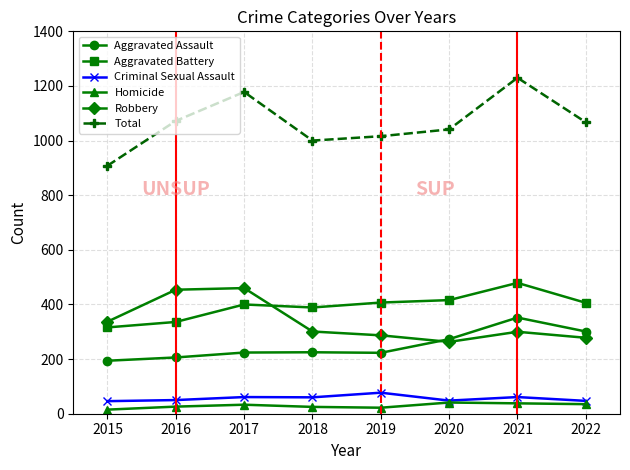

Rank the series by their maximum value, from lowest to highest.

Homicide, Criminal Sexual Assault, Aggravated Assault, Robbery, Aggravated Battery, Total